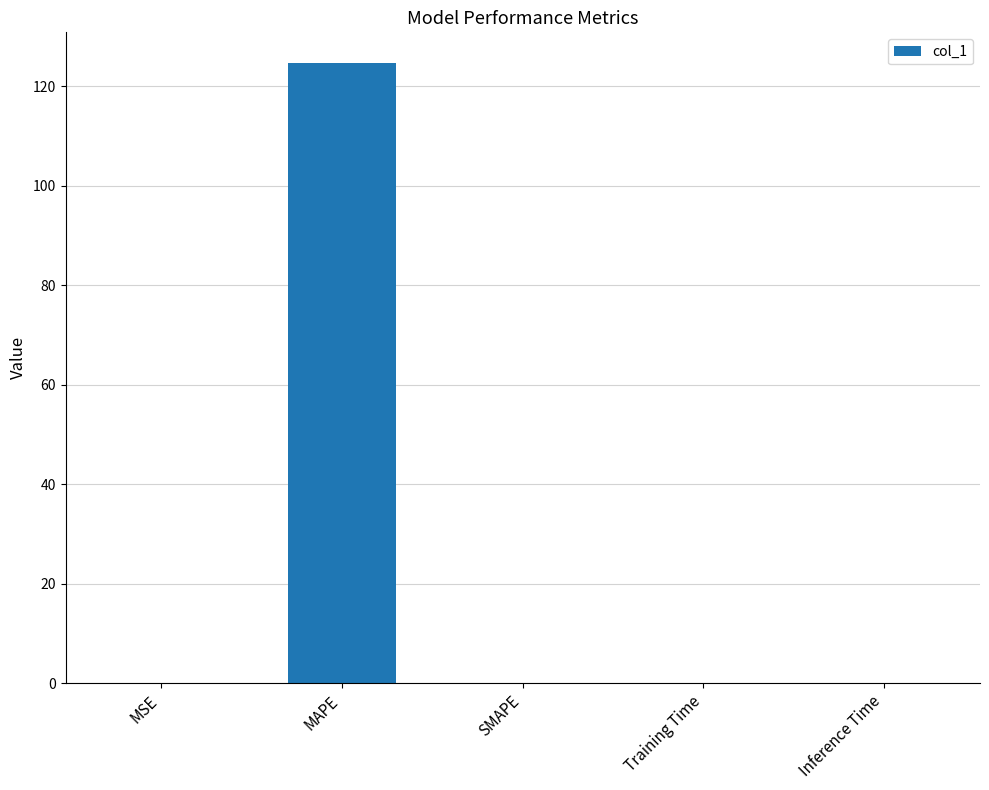

The value at Training Time is 0.0. True or false?

True